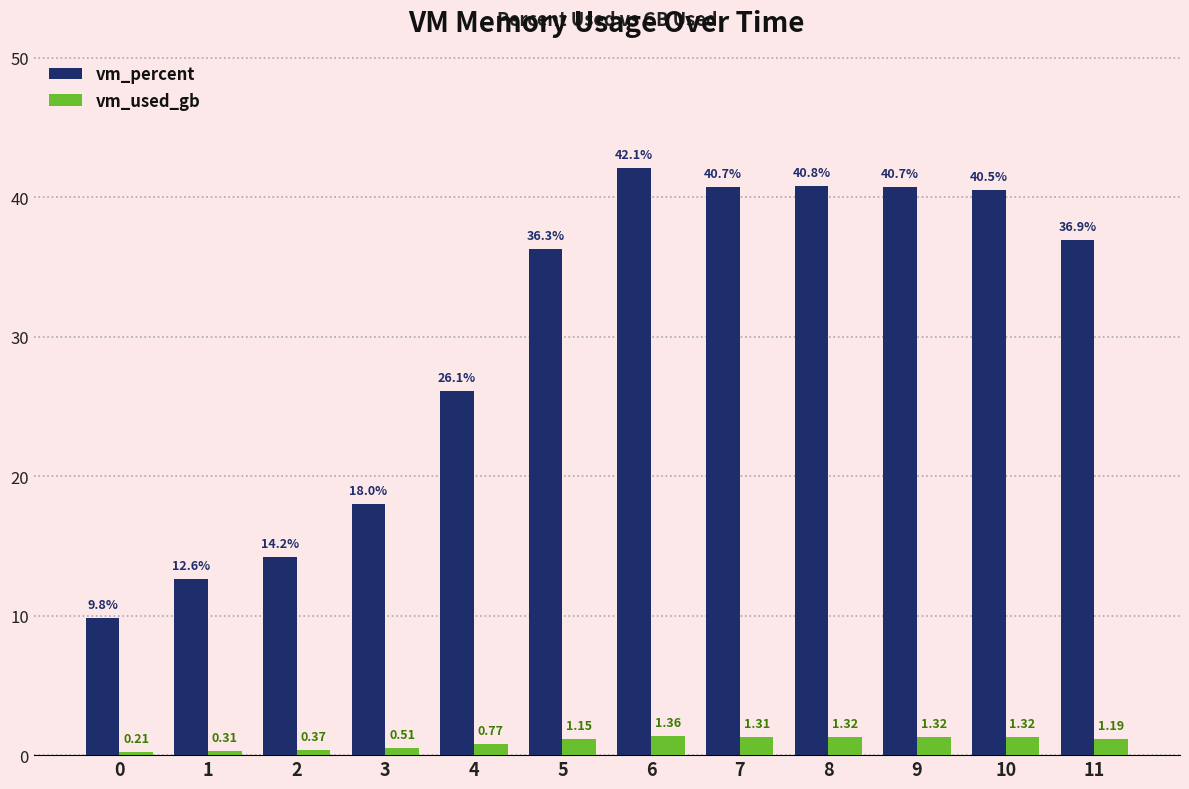

Between 8 and 9, which series saw the biggest shift?

vm_percent